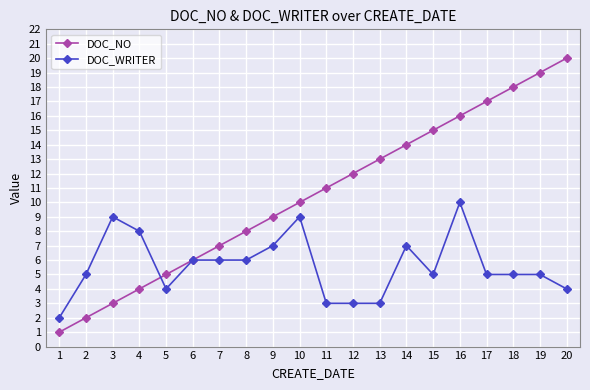

Which series has the largest range (max minus min)?

DOC_NO